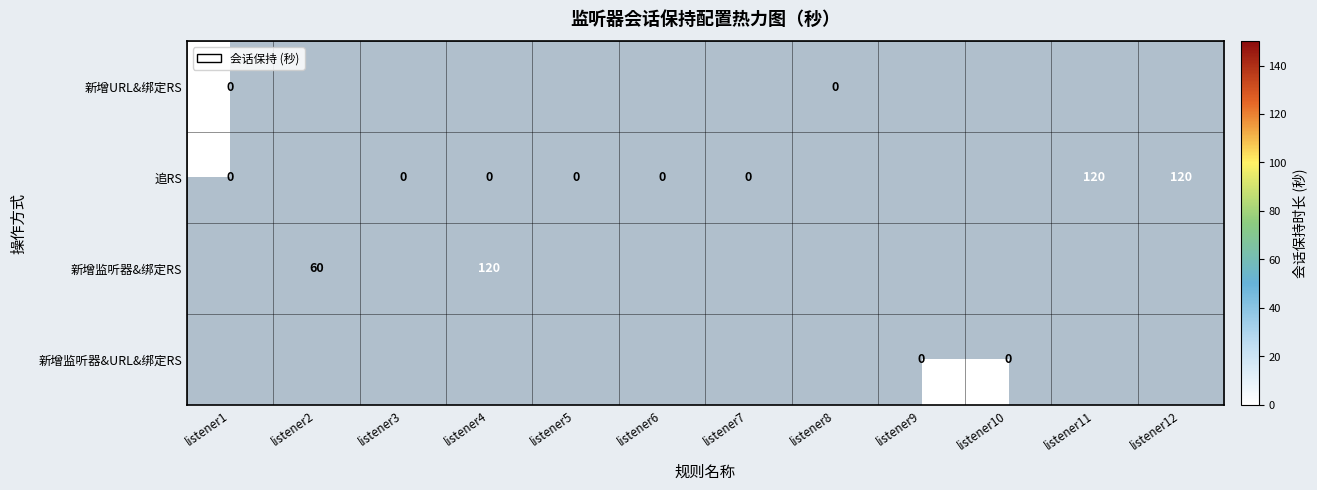

The 新增URL&绑定RS series shows -2 at listener6. True or false?

False